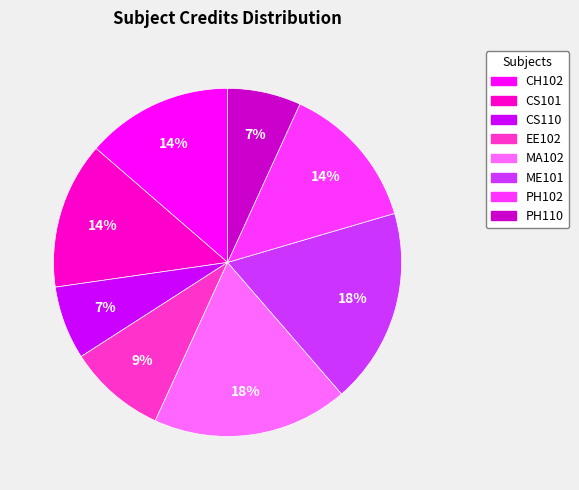

To the nearest percent, what is the average slice percentage?

12%